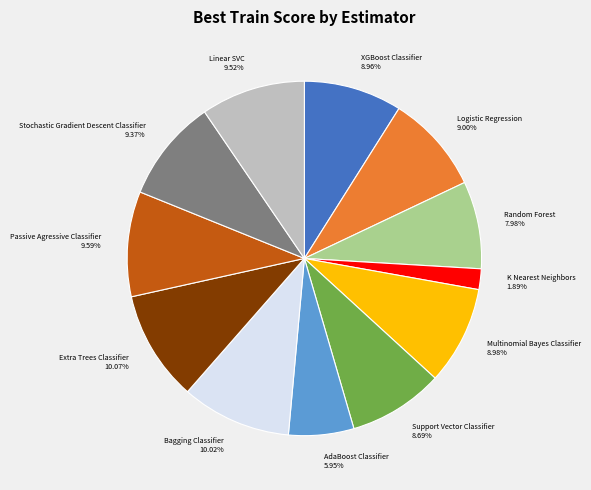

How many segments does this pie chart have?

12